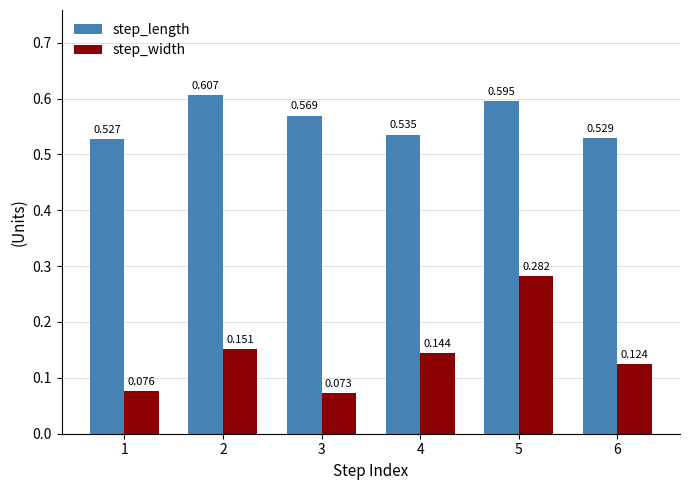

What are all the series names shown in the legend?

step_length, step_width